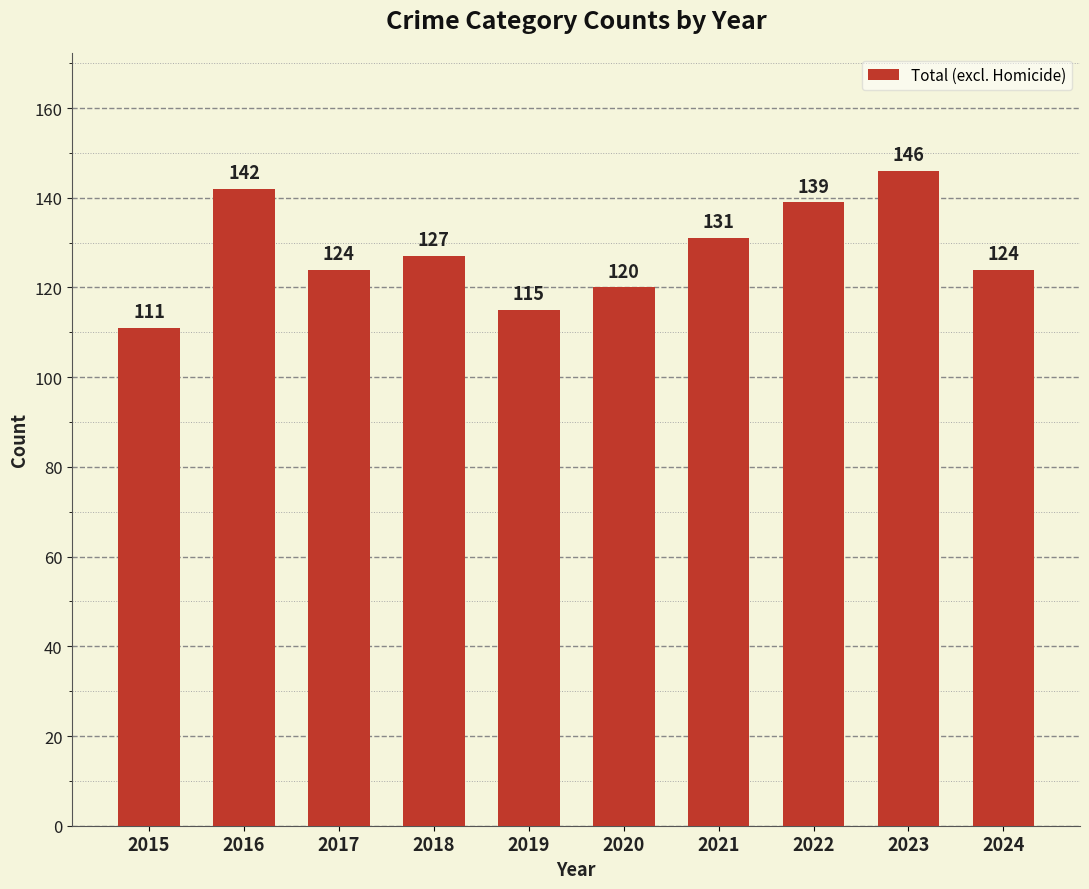

Reading right to left, list all the values displayed in this chart.

2024=124	2023=146	2022=139	2021=131	2020=120	2019=115	2018=127	2017=124	2016=142	2015=111